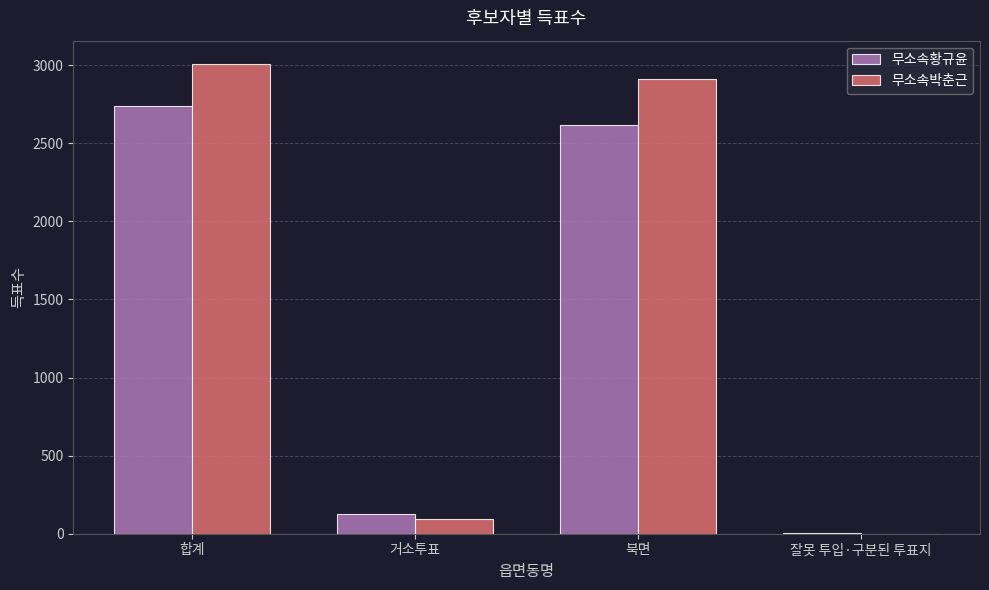

How many data points does each series have?

4